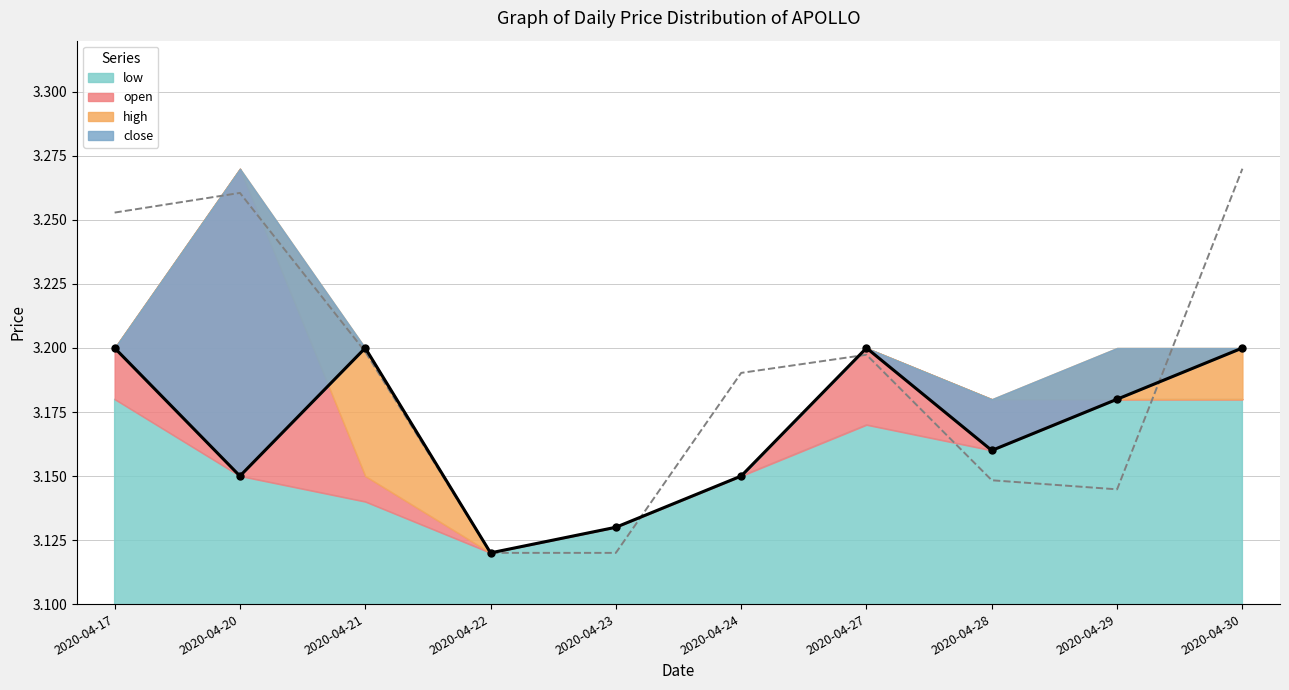

Between which two adjacent categories do vol_trend and close_line first intersect?

2020-04-20 and 2020-04-21